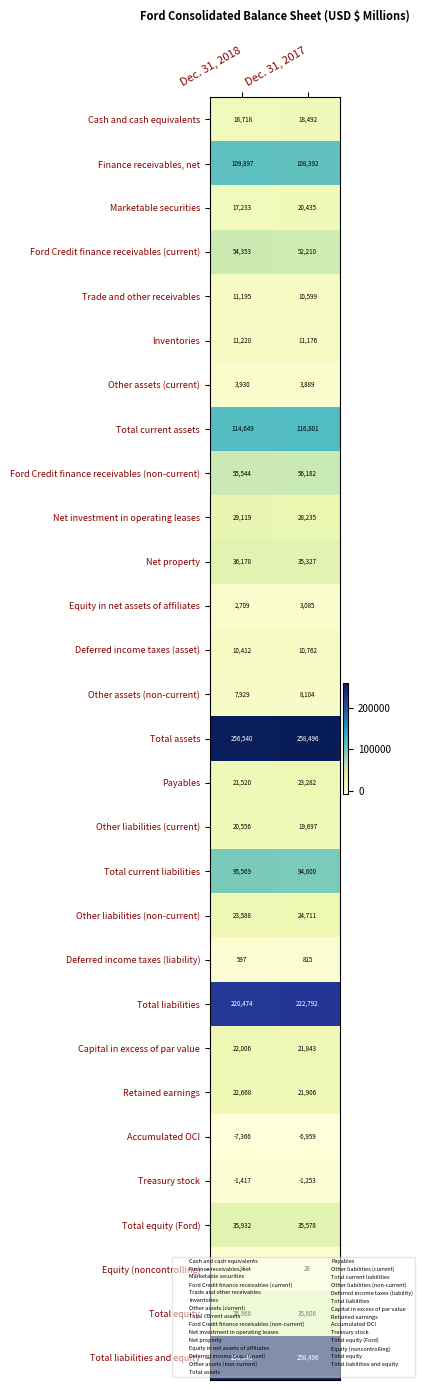

The value of Total current liabilities at Dec. 31, 2017 is 94600. True or false?

True